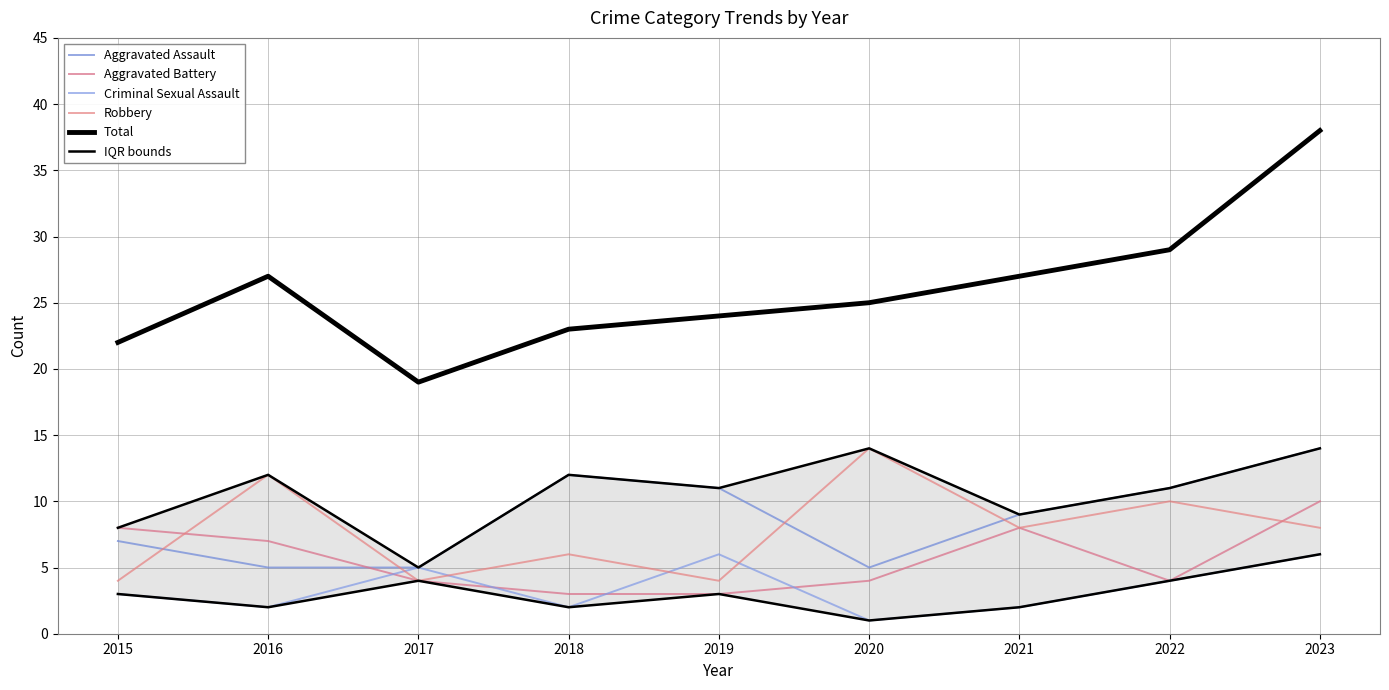

Between which two adjacent categories do Robbery and Aggravated Battery first intersect?

2015 and 2016